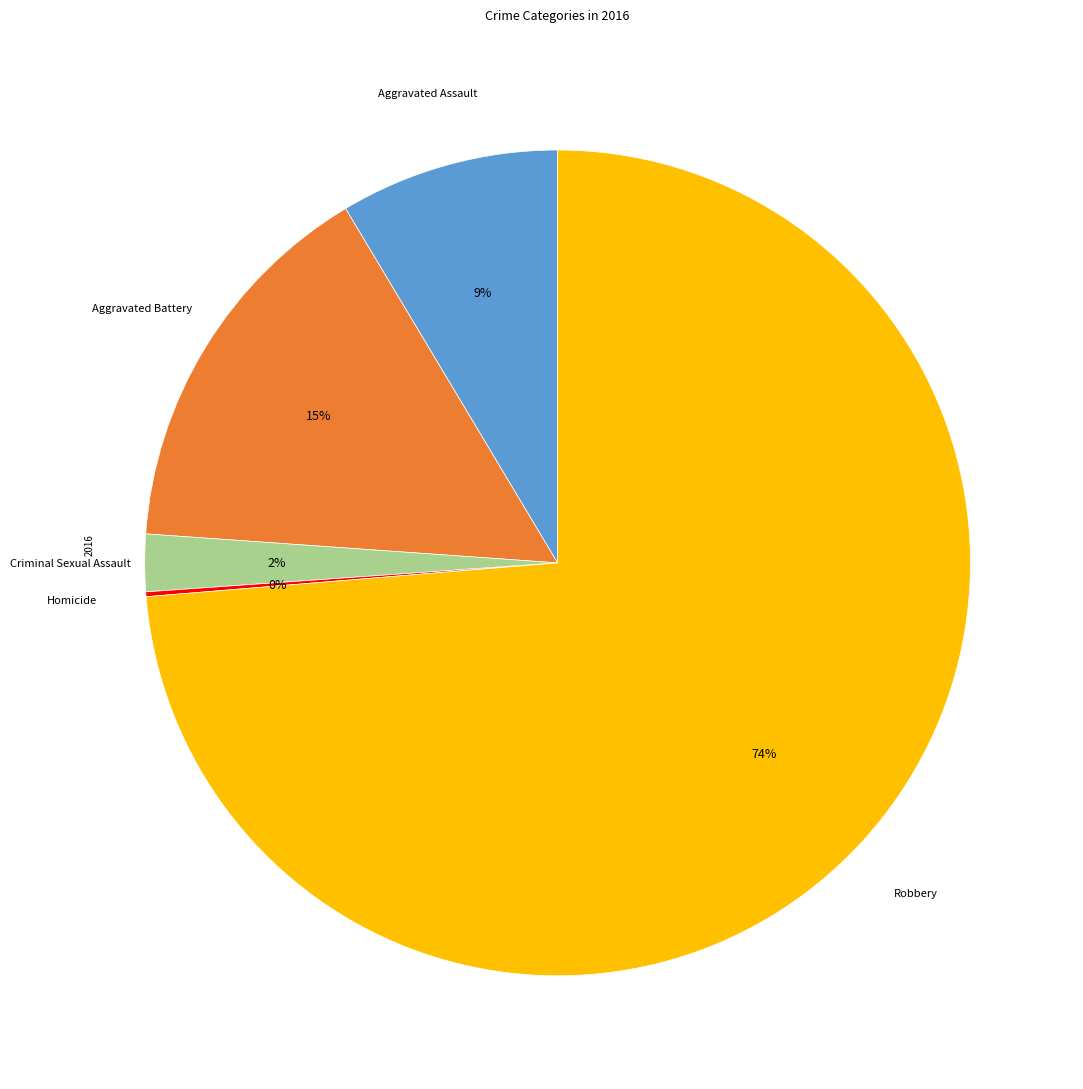

Combined, do Aggravated Battery and Criminal Sexual Assault account for over 50%?

No